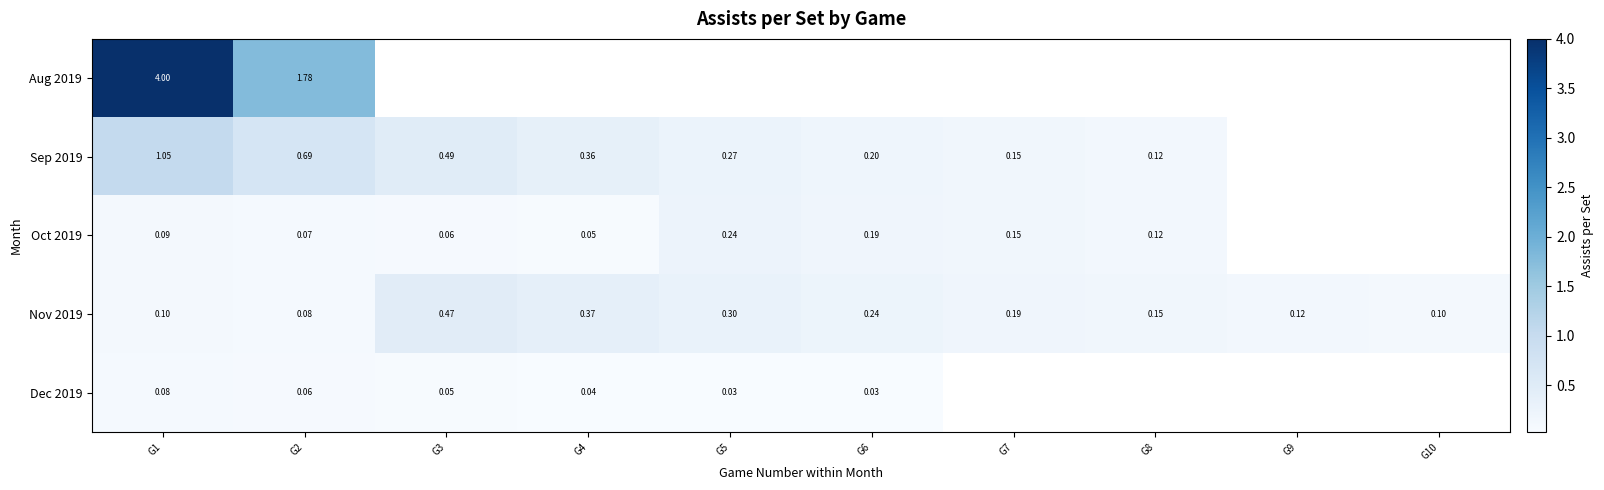

Is the value of Sep 2019 at G1 greater than the value of Oct 2019 at G4?

Yes